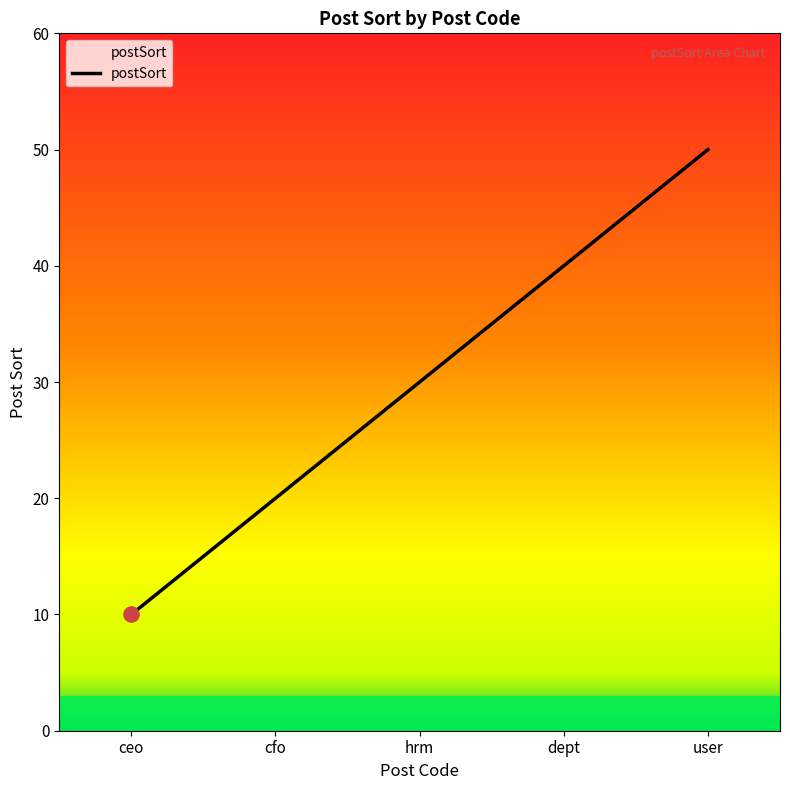

What is the change in value from hrm to user?

+20